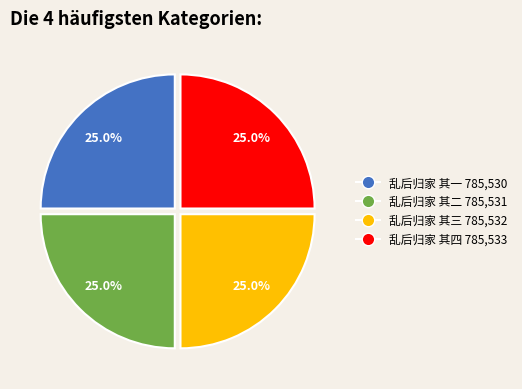

What is the total percentage of 乱后归家 其三 and 乱后归家 其四?

50.0%